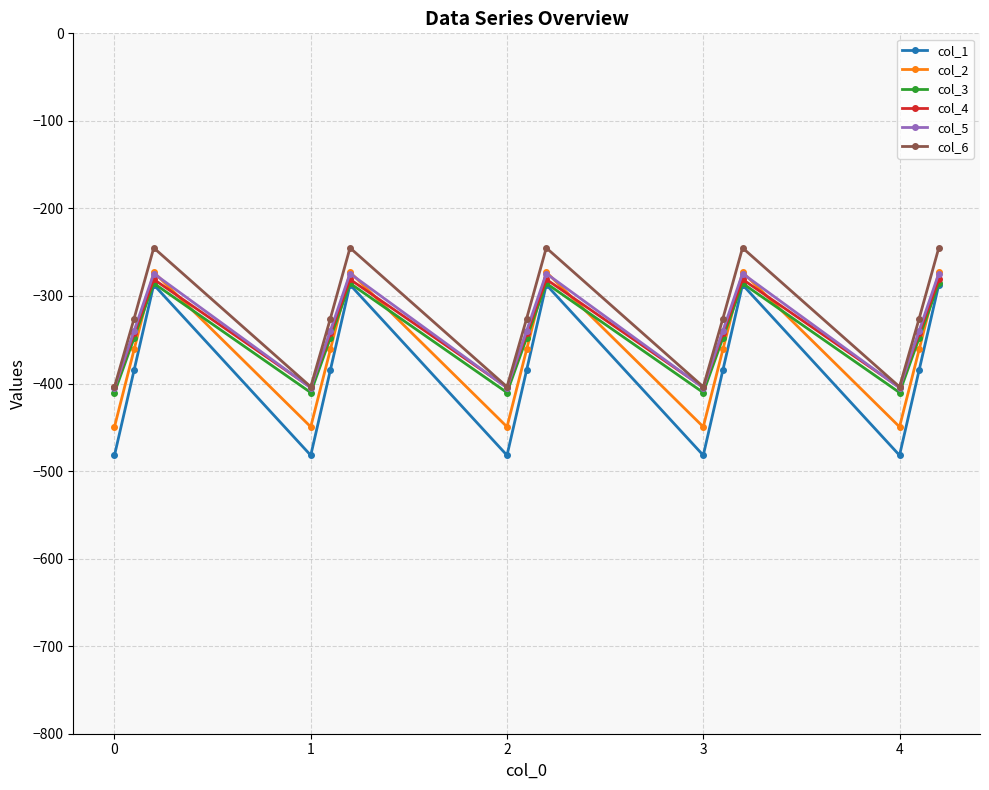

What is the sum of all col_1 values?

-5768.3